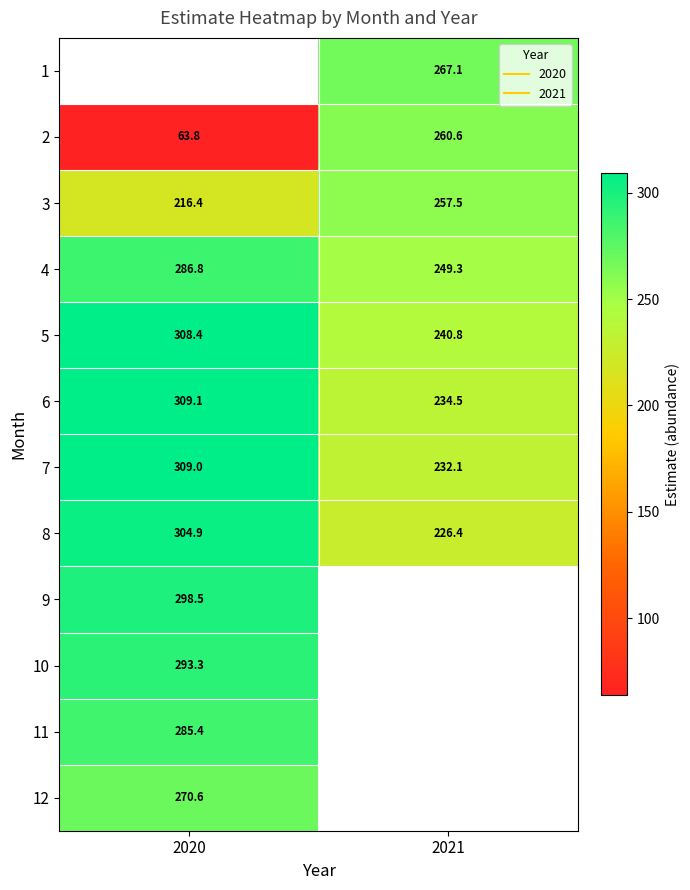

Is it true that 4 equals 286.8 at 2020?

True